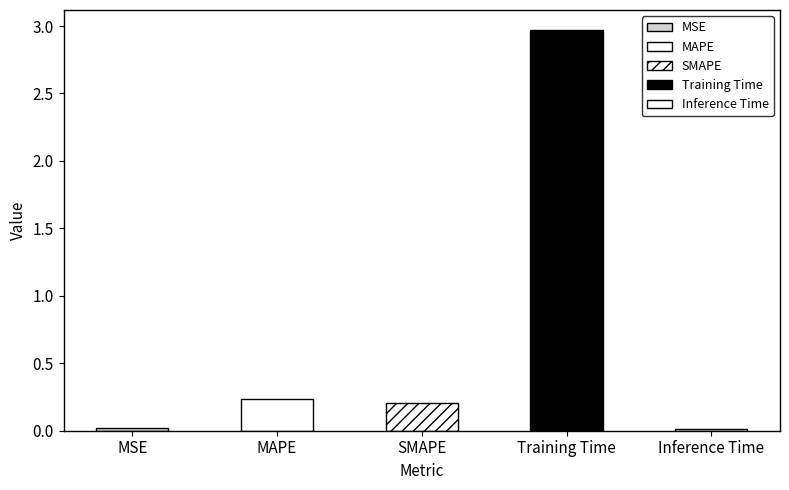

The value at MAPE is 0.2. True or false?

True